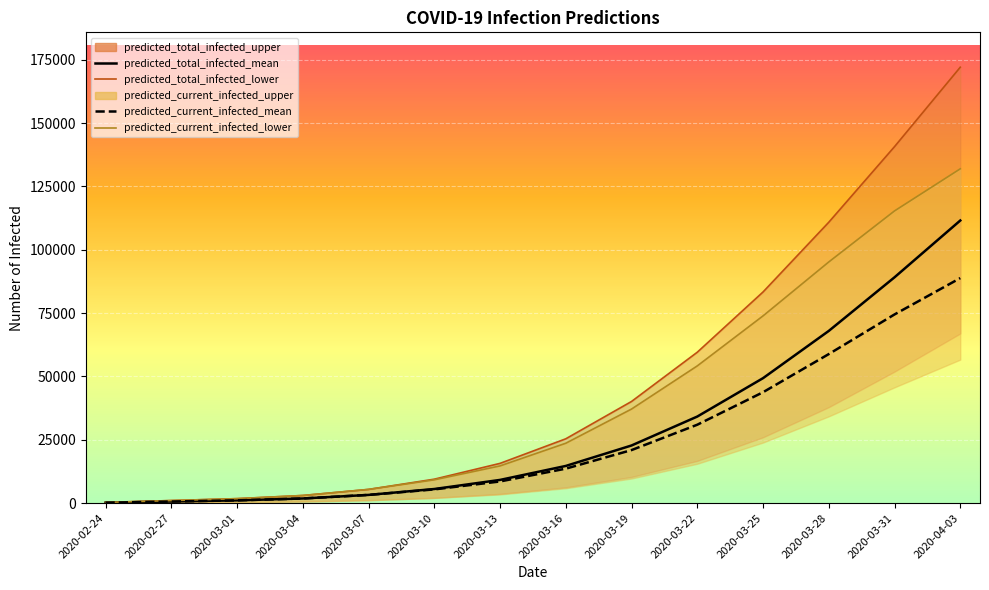

What is the difference between the second highest and second lowest values in the predicted_total_infected_mean series?

88504